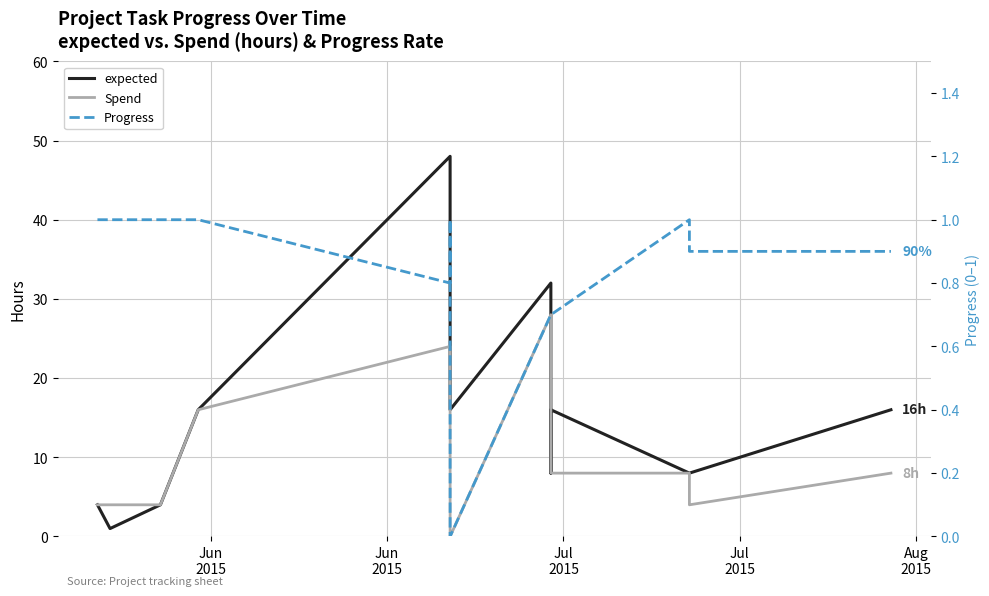

What are all the series names shown in the legend?

expected, Spend, Progress